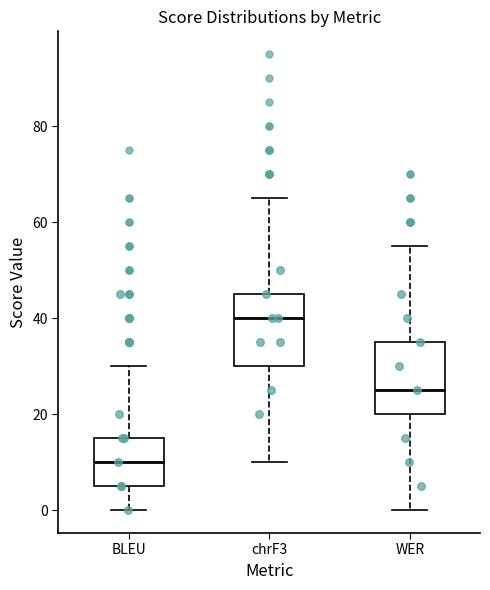

Reading left to right, read every box against the y-axis: the position of its median line, the range the box covers, and the ends of its whiskers. The values are not printed on the chart, so give them approximately, as read against the axis.

BLEU: median 10, box 6 to 16, whiskers 0 to 30
chrF3: median 40, box 30 to 46, whiskers 10 to 66
WER: median 26, box 20 to 36, whiskers 0 to 56